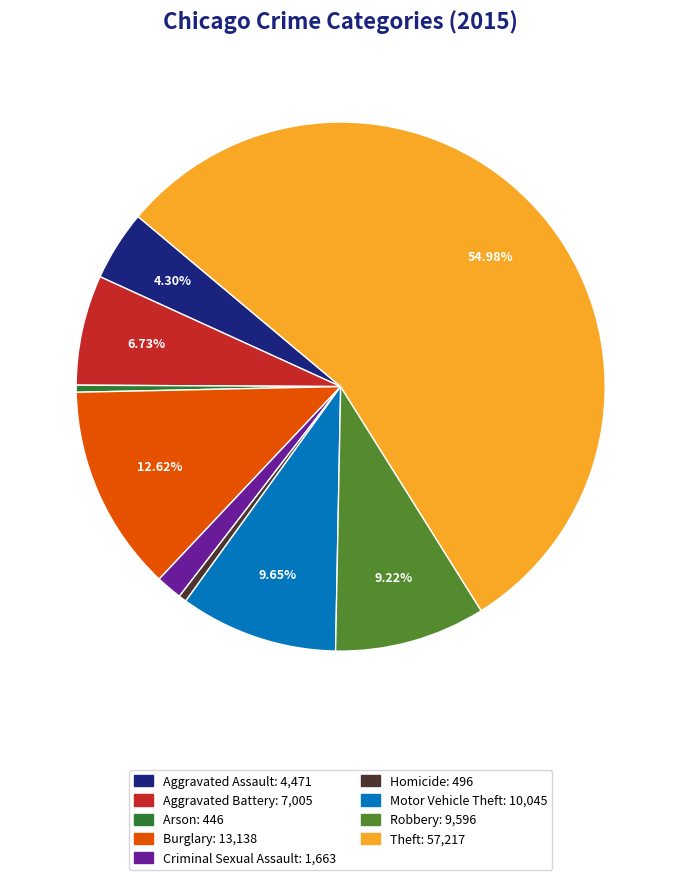

To the nearest percent, what portion does Criminal Sexual Assault represent?

2%